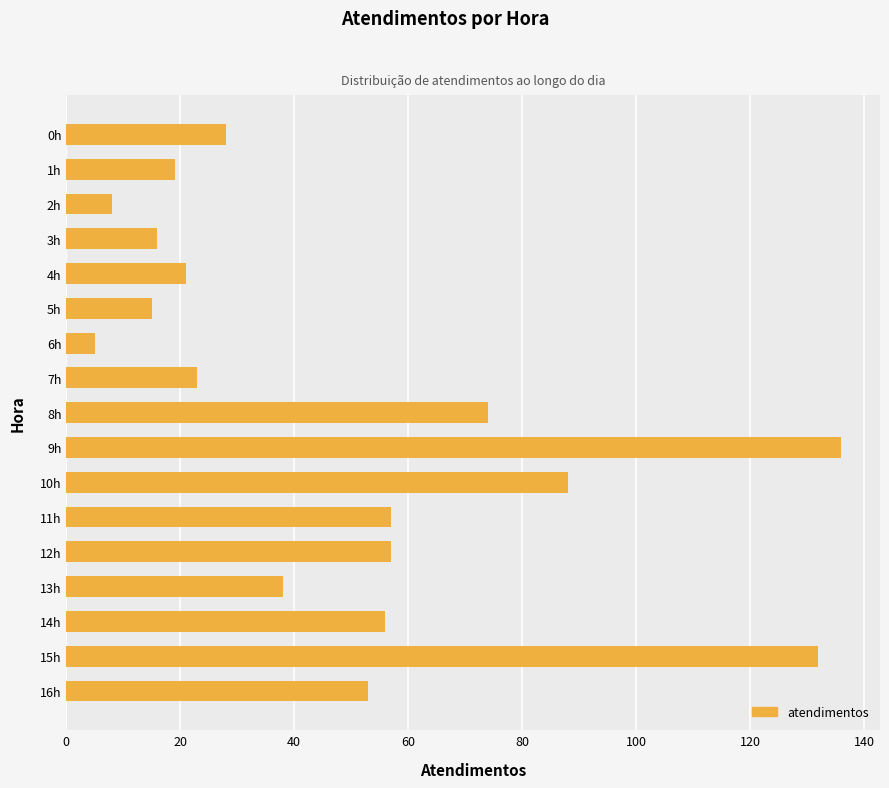

Which has a higher value, 12h or 1h?

12h